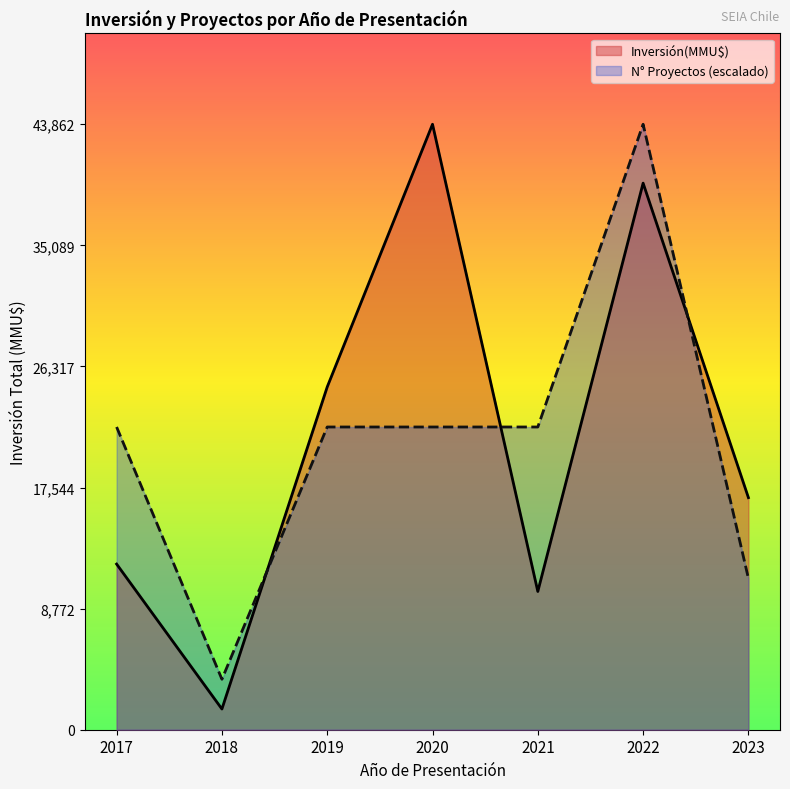

Where is Inversión(MMU$) nearest to the value 22681?

2019